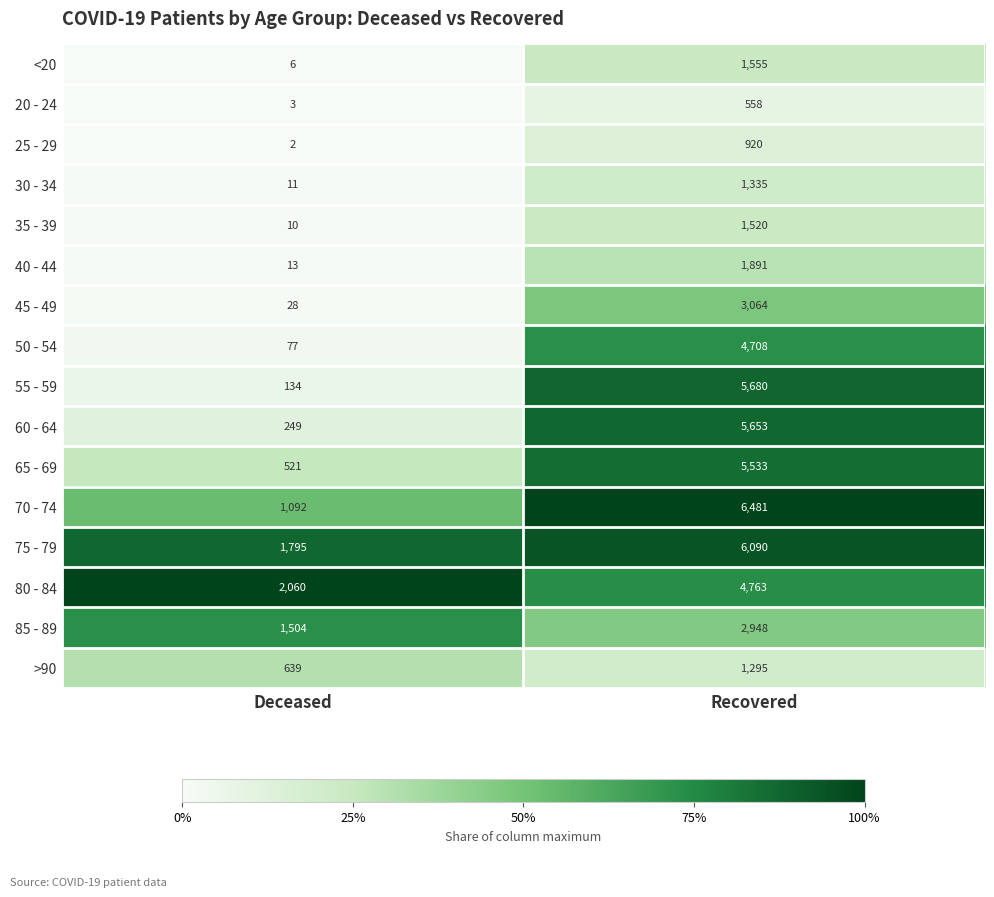

At which category does the chart reach its minimum across all series?

Deceased